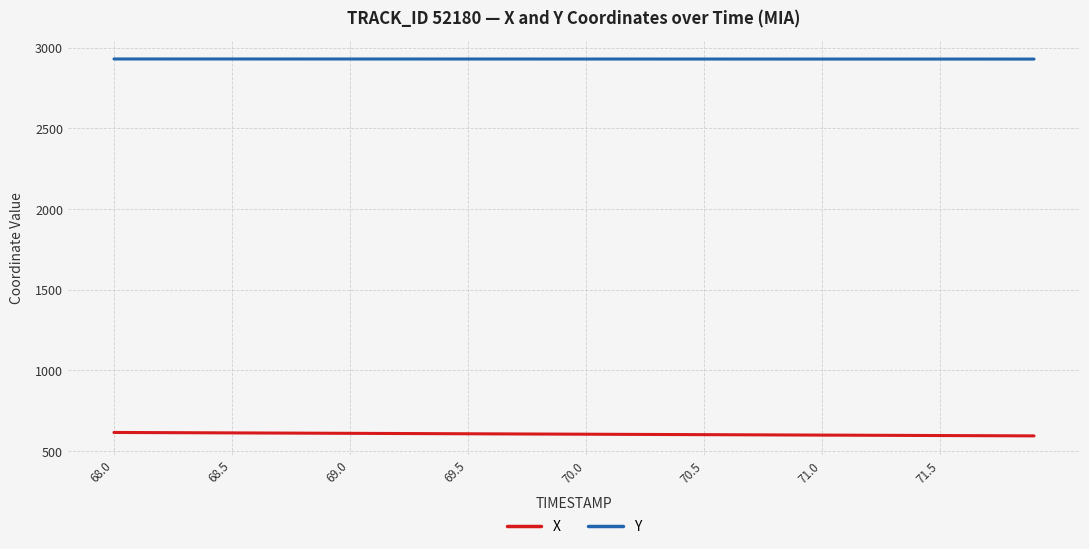

What is the maximum value shown in the chart?

2929.0